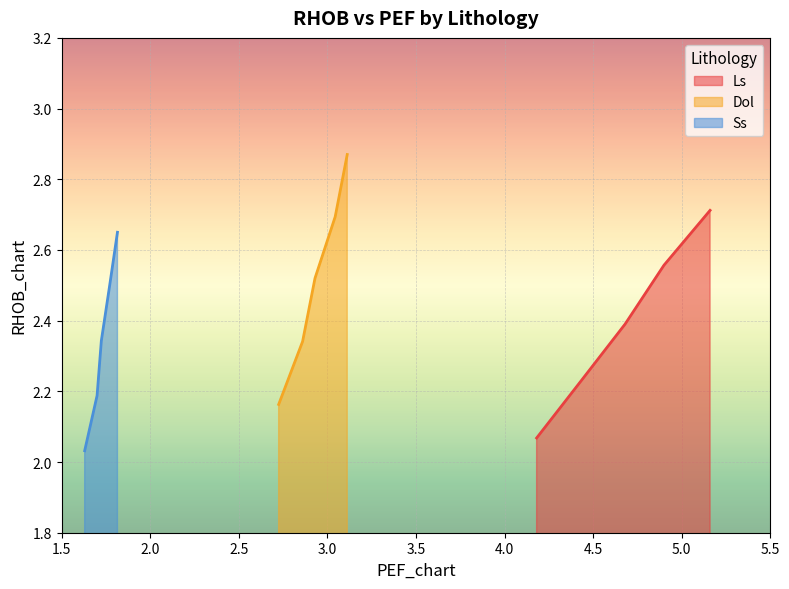

The Ls series shows 3.7 at 3.5. True or false?

False